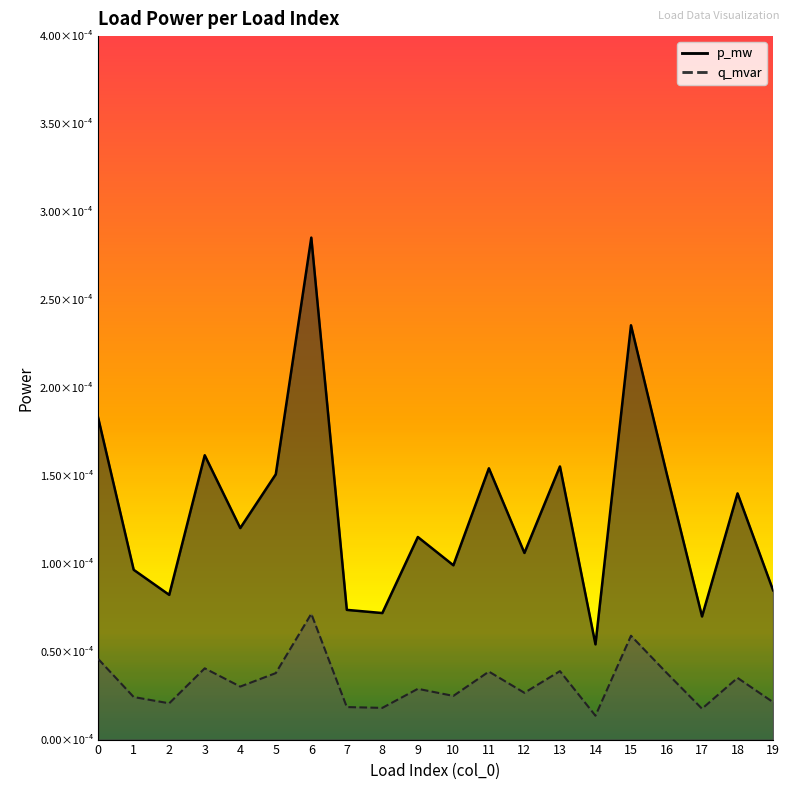

Which label corresponds to the largest value in the chart?

6